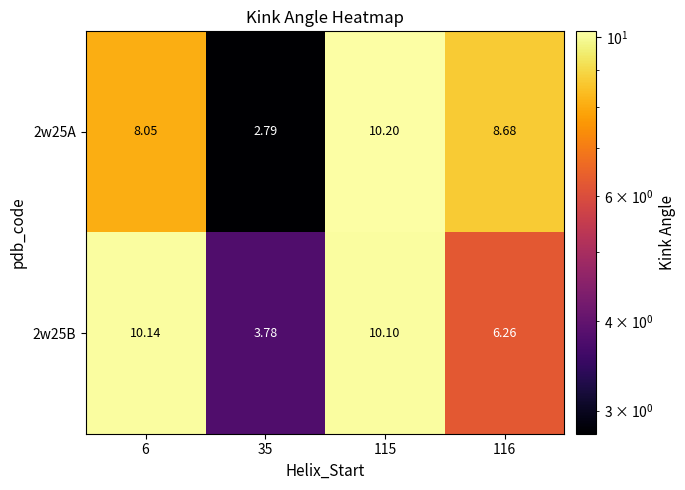

Is the value of 2w25B at 6 greater than the value of 2w25A at 35?

Yes